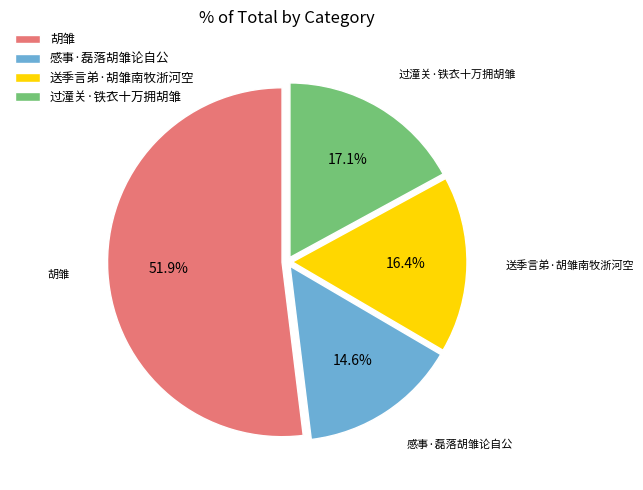

Which category has the biggest portion of the pie?

胡雏